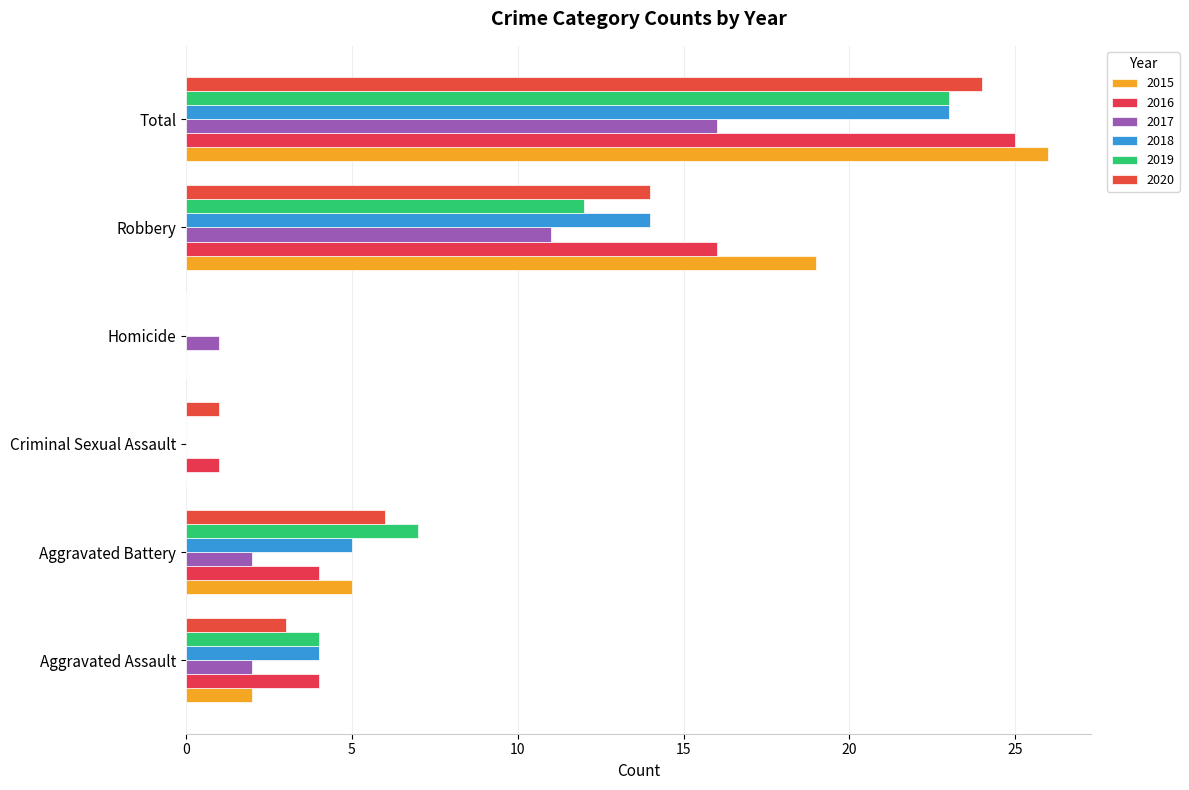

How many data points does each series have?

6